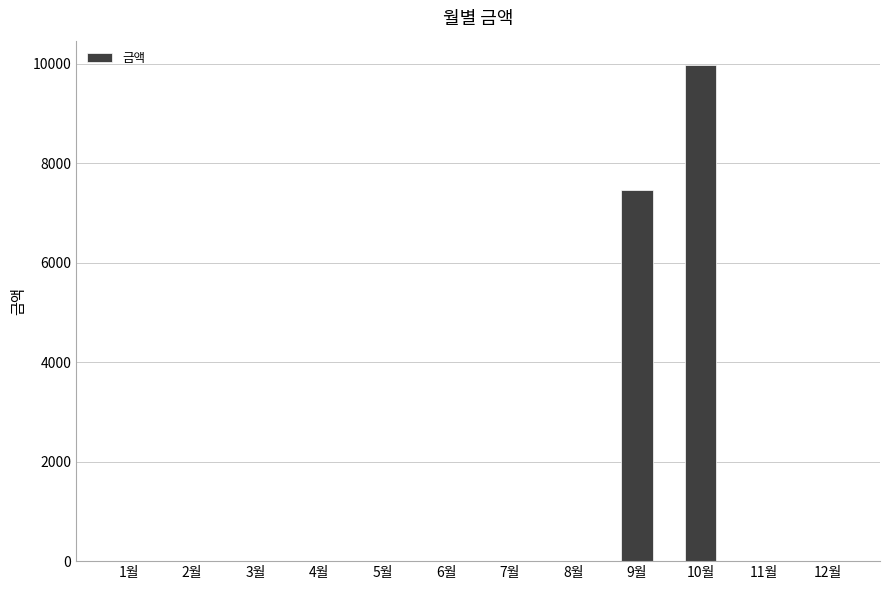

How many series are shown in this chart?

1